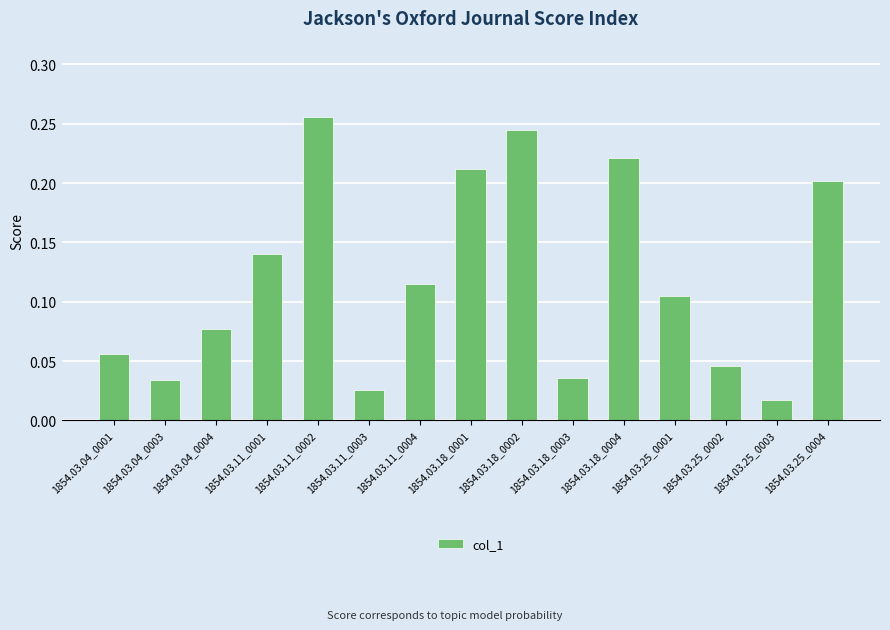

What position from the left is 1854.03.04_0001?

1